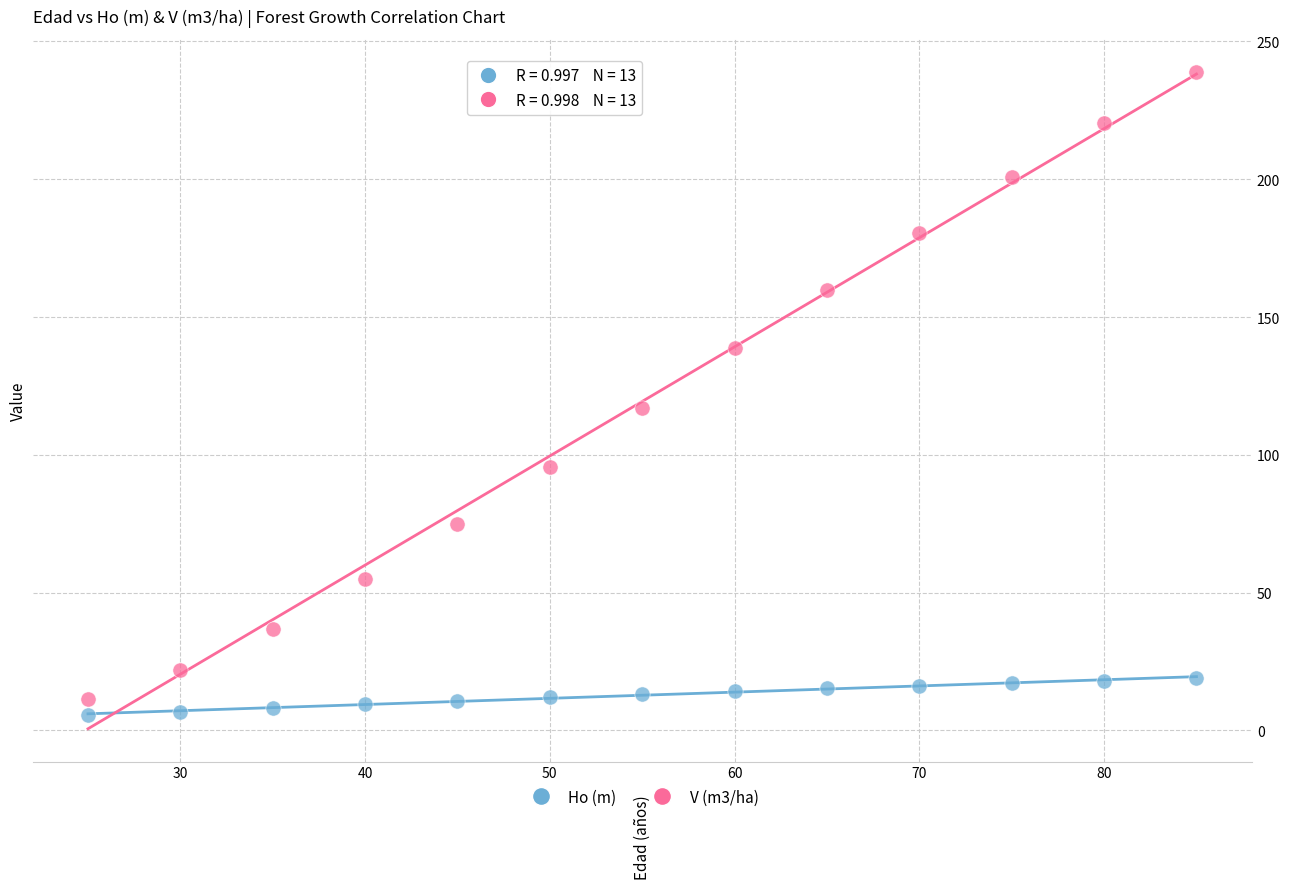

Across all data points, what is the range of Y values (max minus min)?

233.5